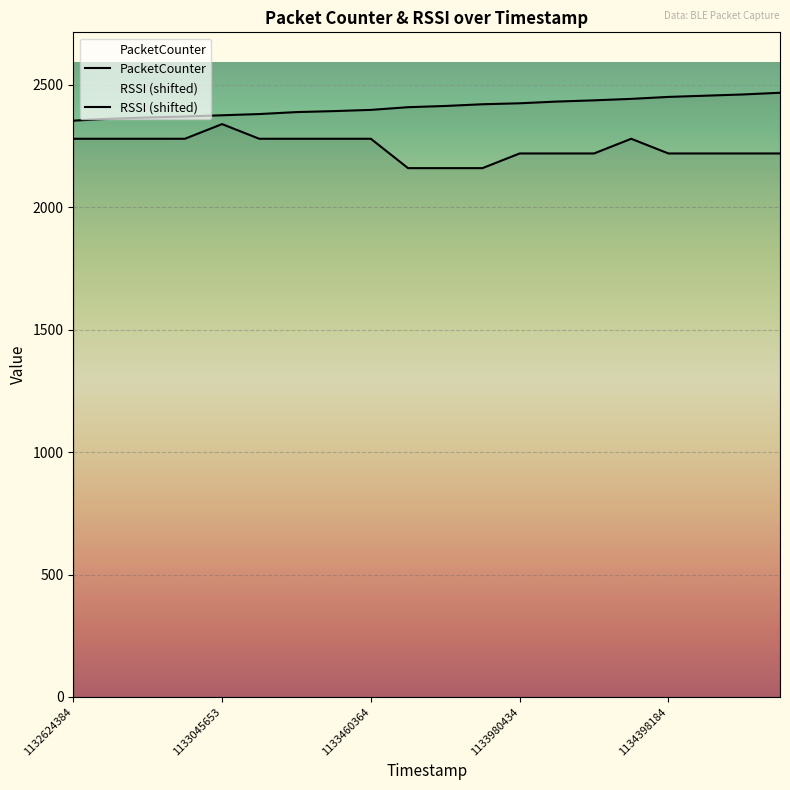

True or false: RSSI has more than 1 interior local peaks.

True